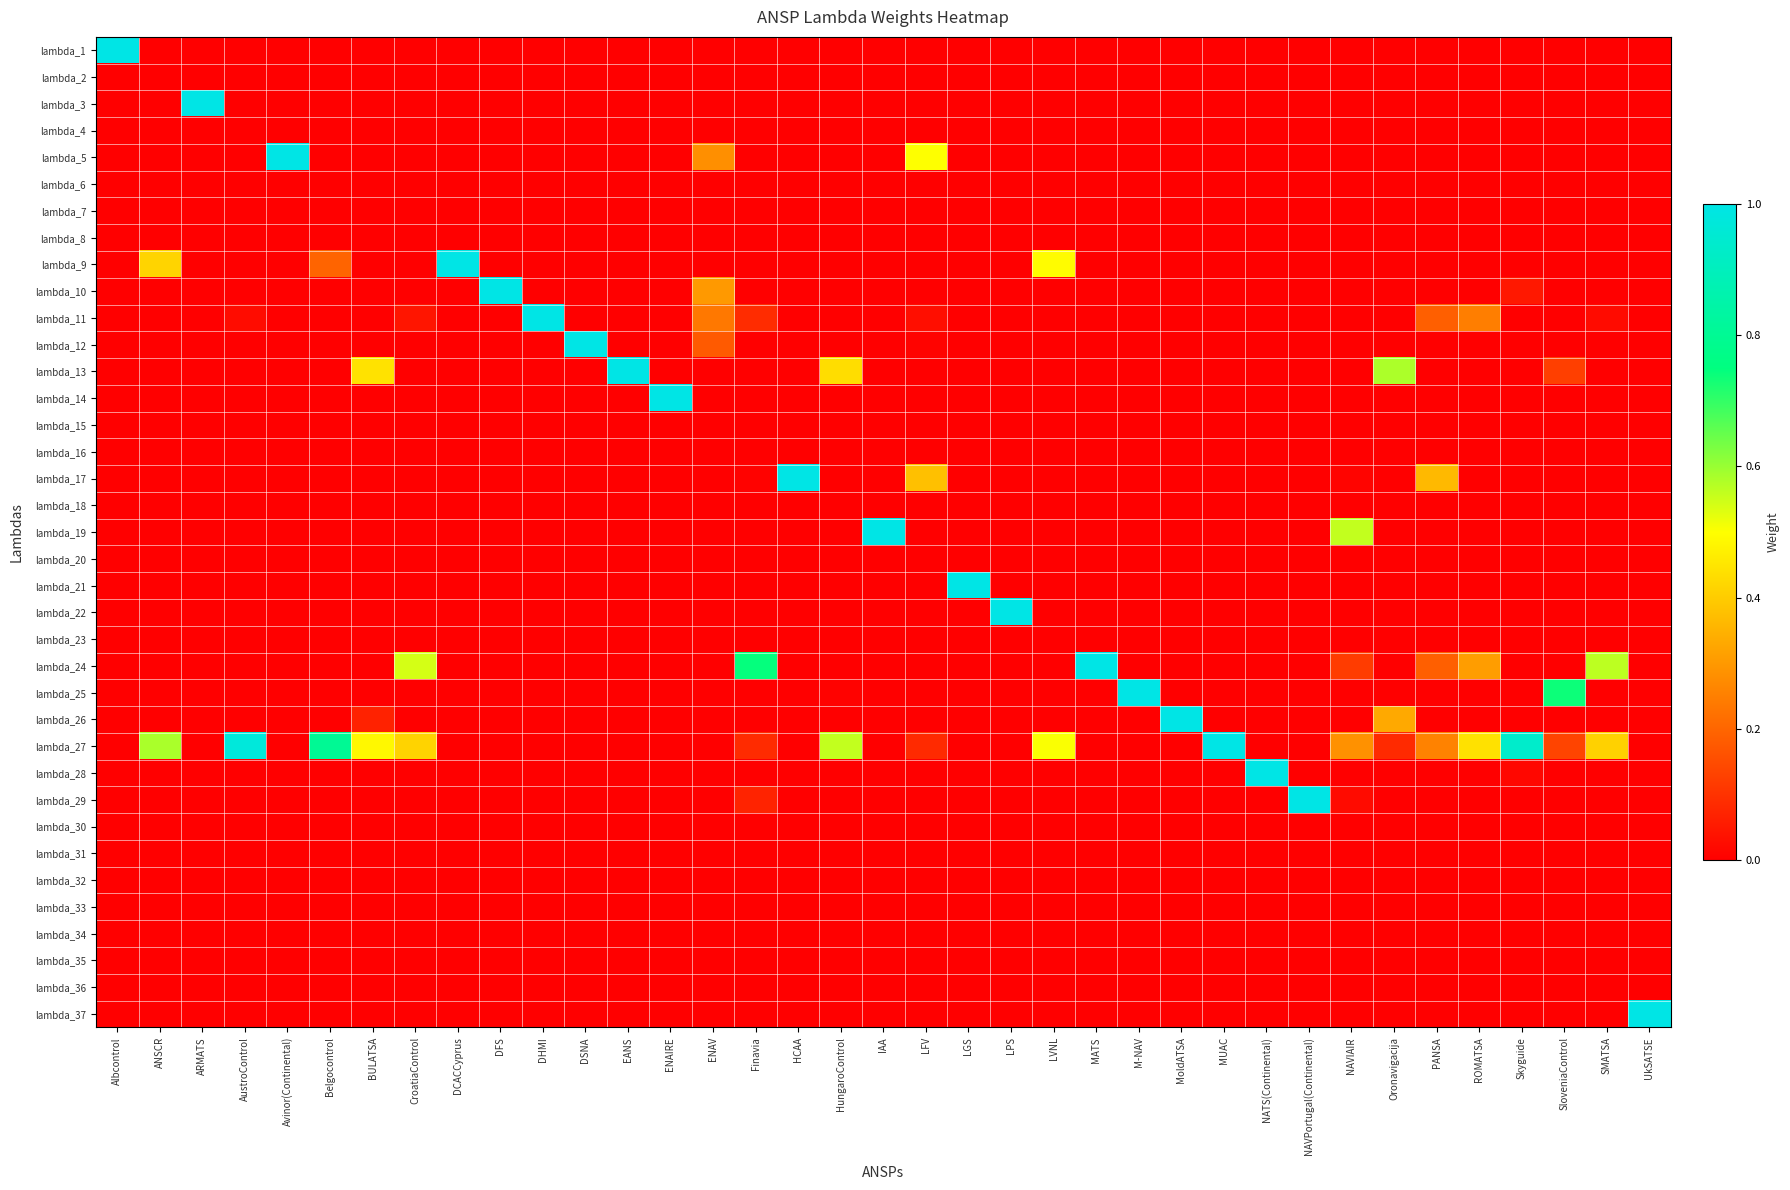

List the series in order of their peak value, lowest first.

lambda_2, lambda_4, lambda_6, lambda_7, lambda_8, lambda_15, lambda_16, lambda_18, lambda_20, lambda_23, lambda_30, lambda_31, lambda_32, lambda_33, lambda_34, lambda_35, lambda_36, lambda_1, lambda_3, lambda_5, lambda_9, lambda_10, lambda_11, lambda_12, lambda_13, lambda_14, lambda_17, lambda_19, lambda_21, lambda_22, lambda_24, lambda_25, lambda_26, lambda_27, lambda_28, lambda_29, lambda_37